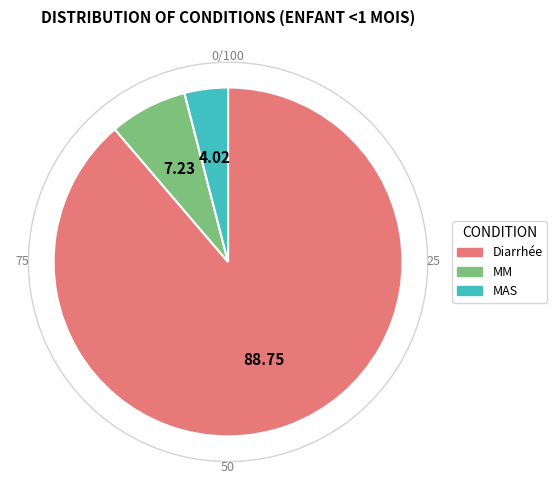

To the nearest percent, what is the difference between the MM and MAS slice percentages?

3%